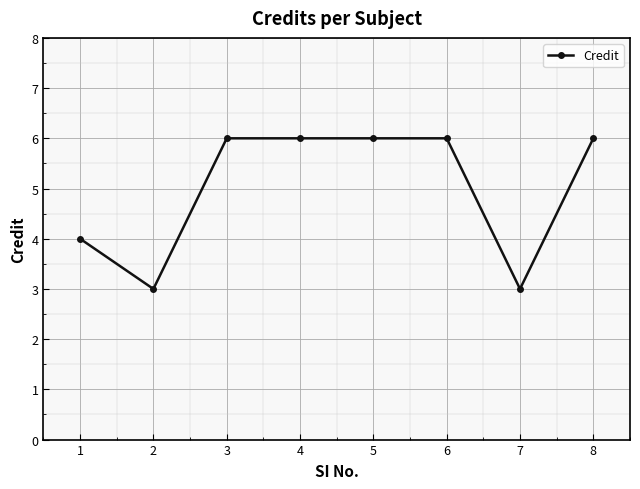

Reading right to left, list all the values displayed in this chart.

6	3	6	6	6	6	3	4